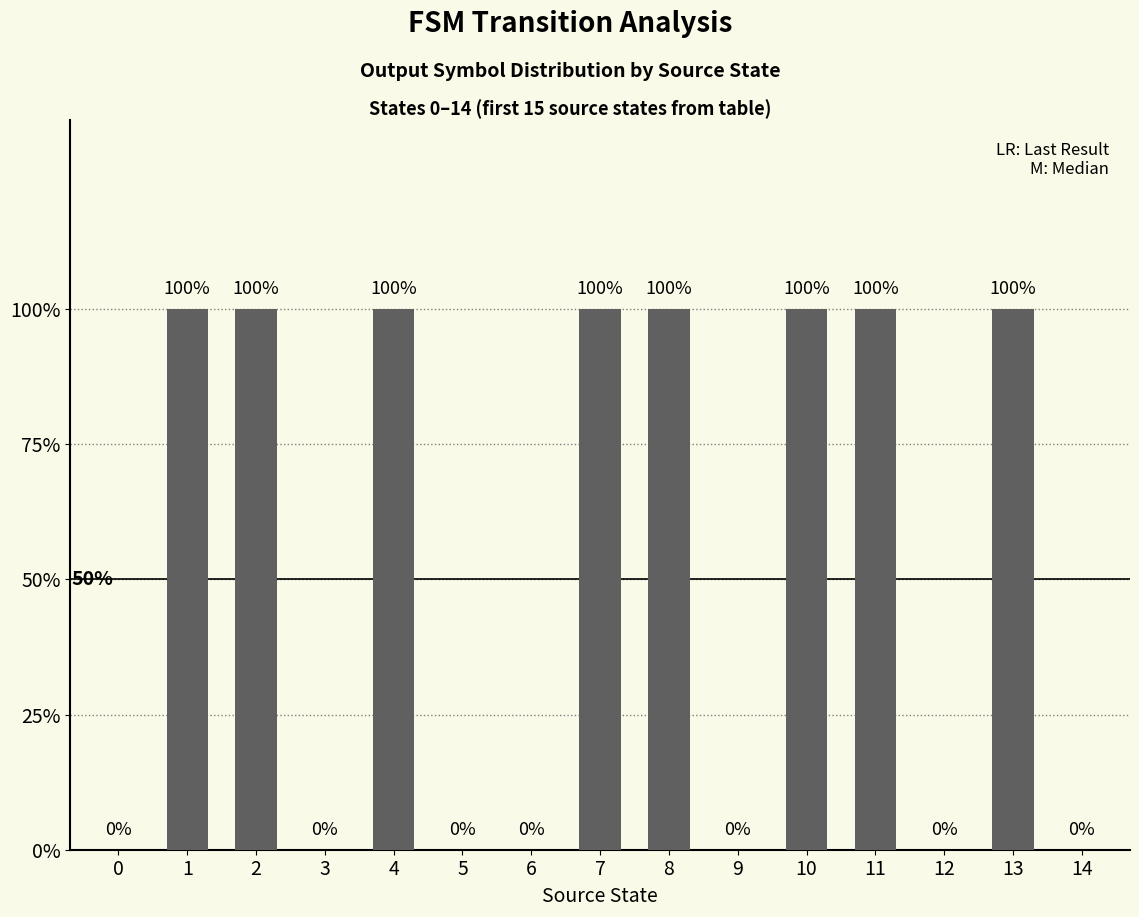

Are the bars horizontal?

No